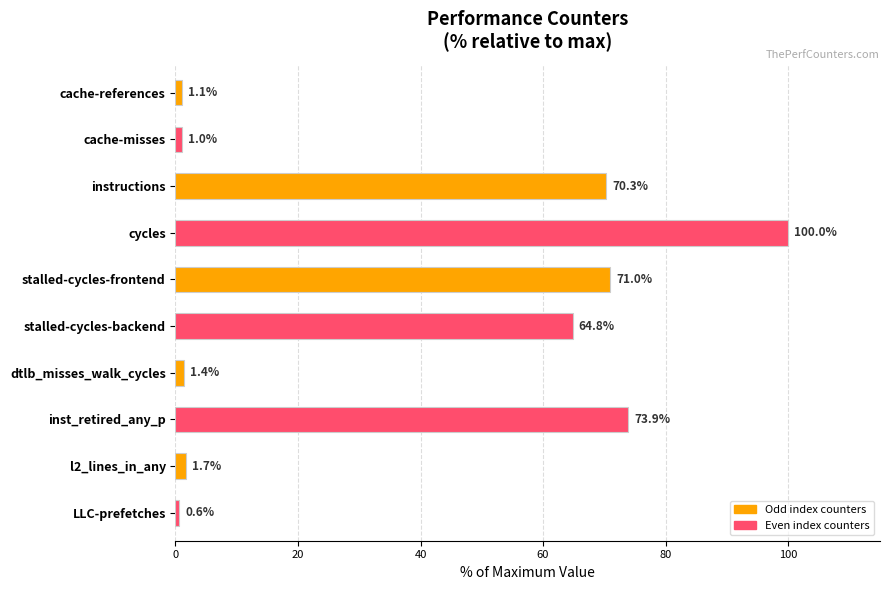

Reading top to bottom, transcribe all the data shown in this chart.

1.1	1.0	70.3	100.0	71.0	64.8	1.4	73.9	1.7	0.6